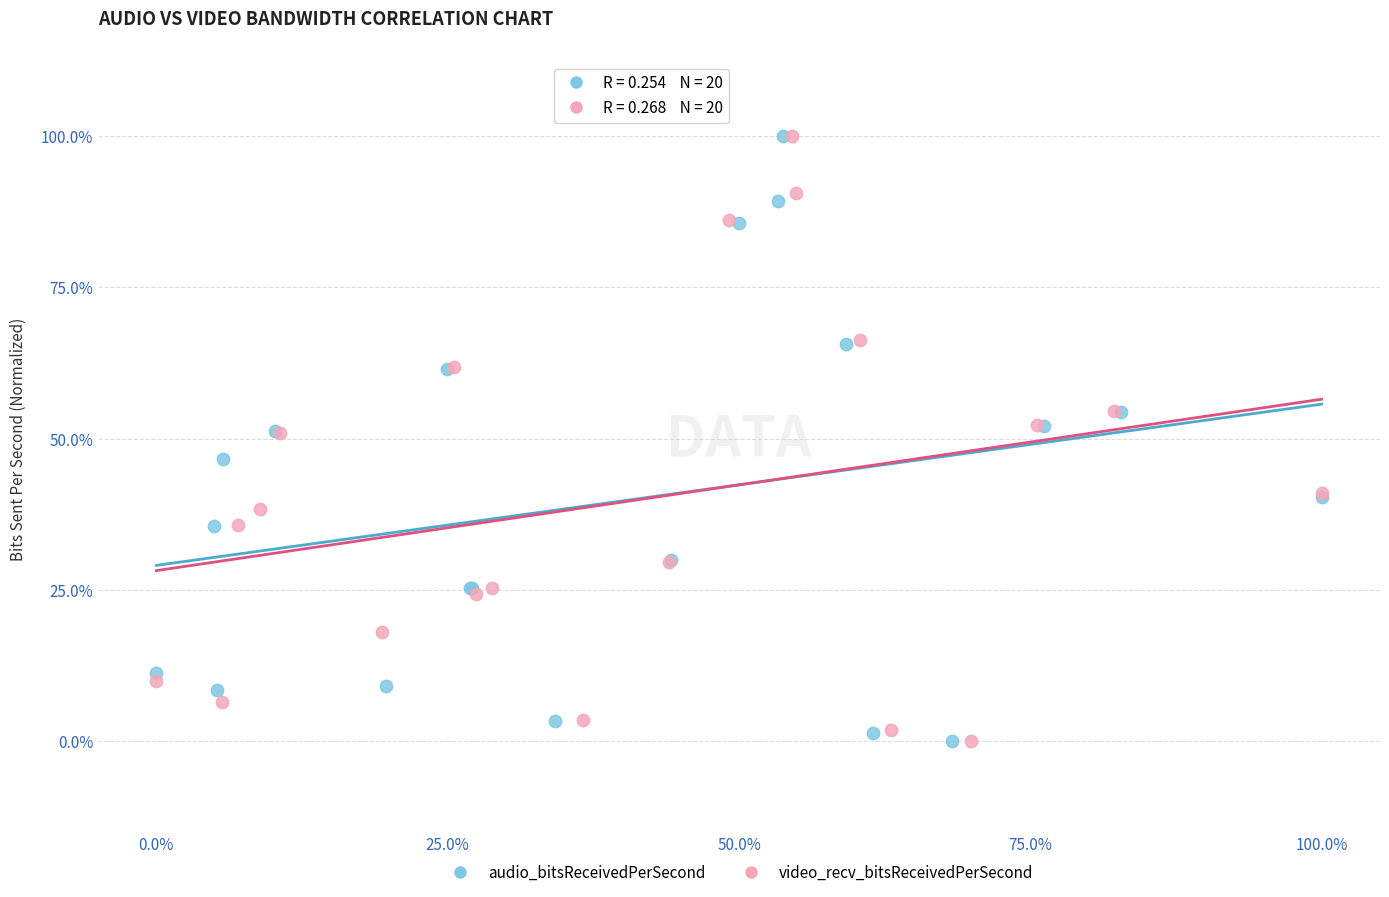

What are all the series names shown in the legend?

audio_bitsReceivedPerSecond, video_recv_bitsReceivedPerSecond